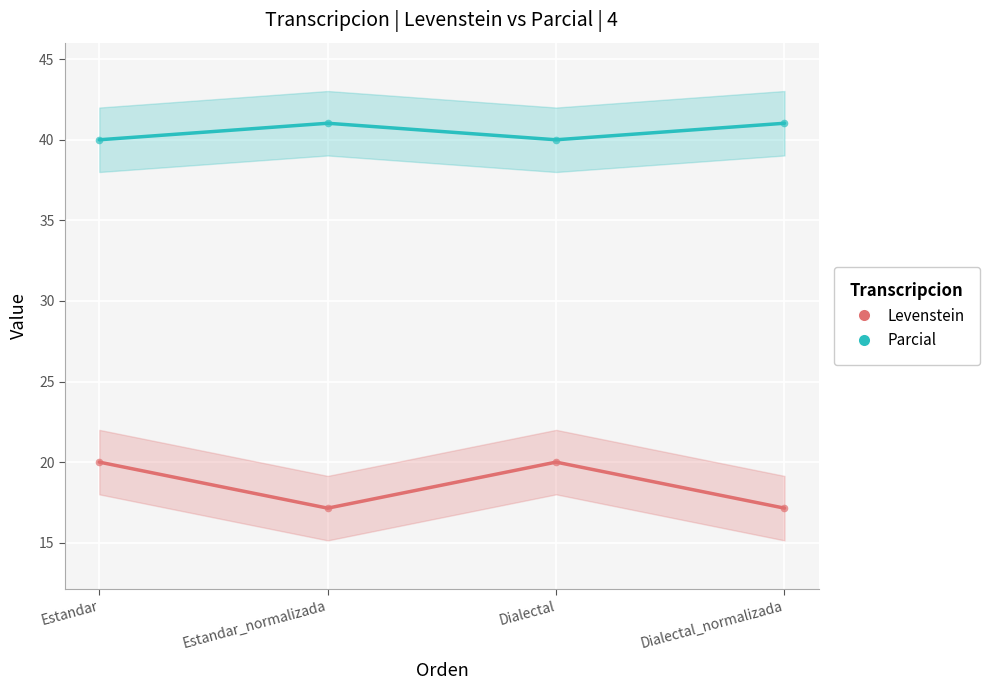

What is the total value across all series at Dialectal_normalizada?

58.2